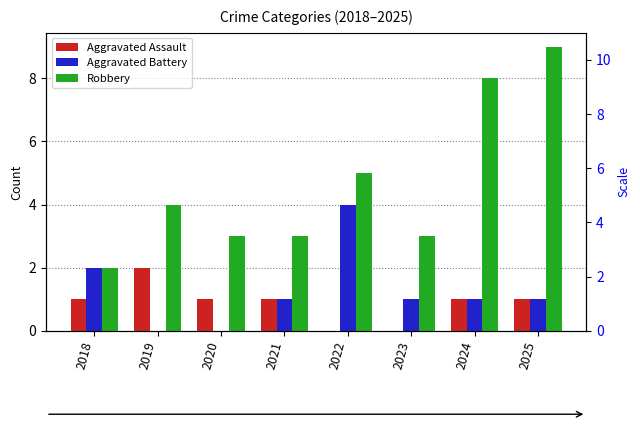

What is the sum of all Robbery values?

37